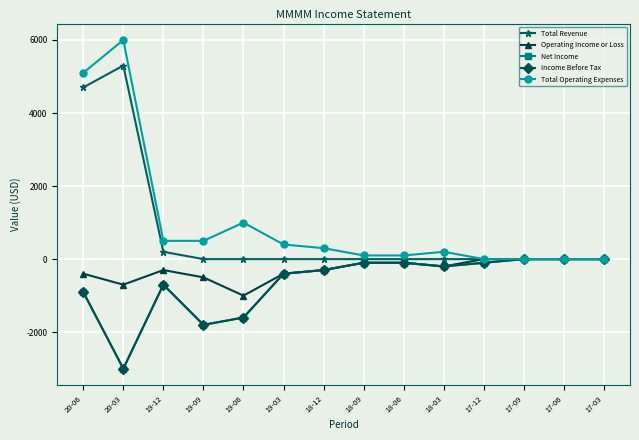

What is the label of the 2nd point from the right?

17-06